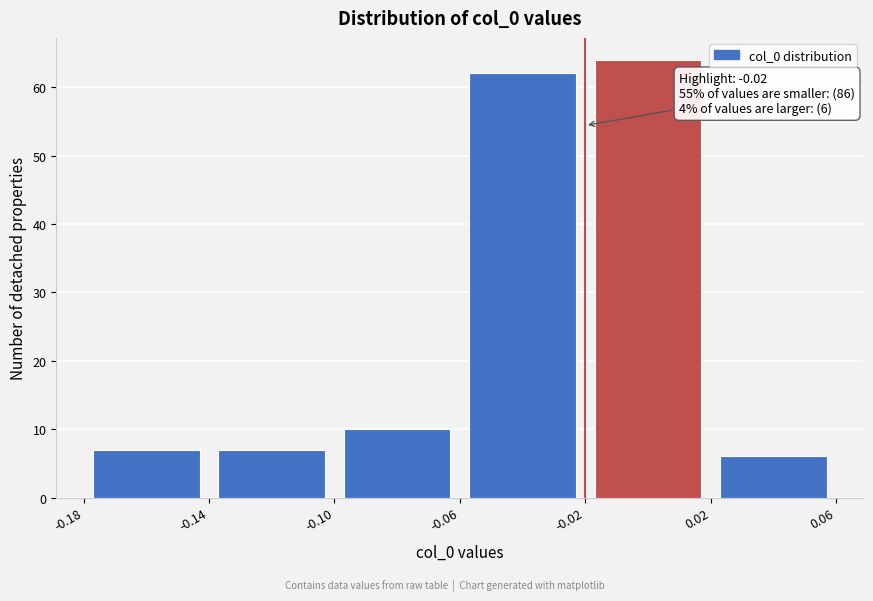

Which range on the x-axis has the tallest bar?

-0.02 to 0.02